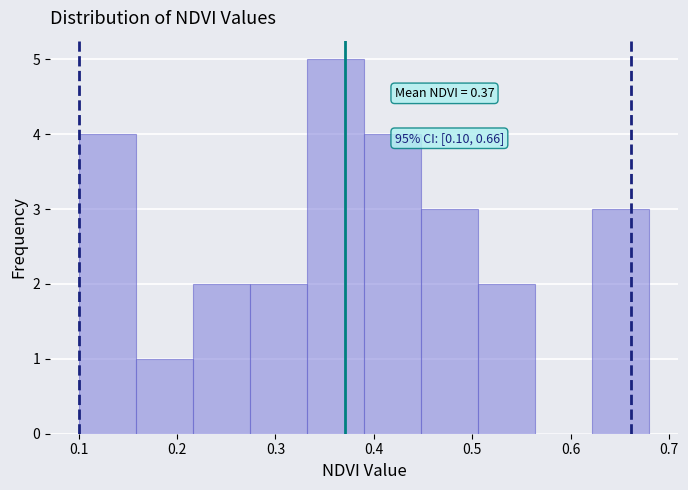

Which range on the x-axis has the tallest bar?

0.332 to 0.390